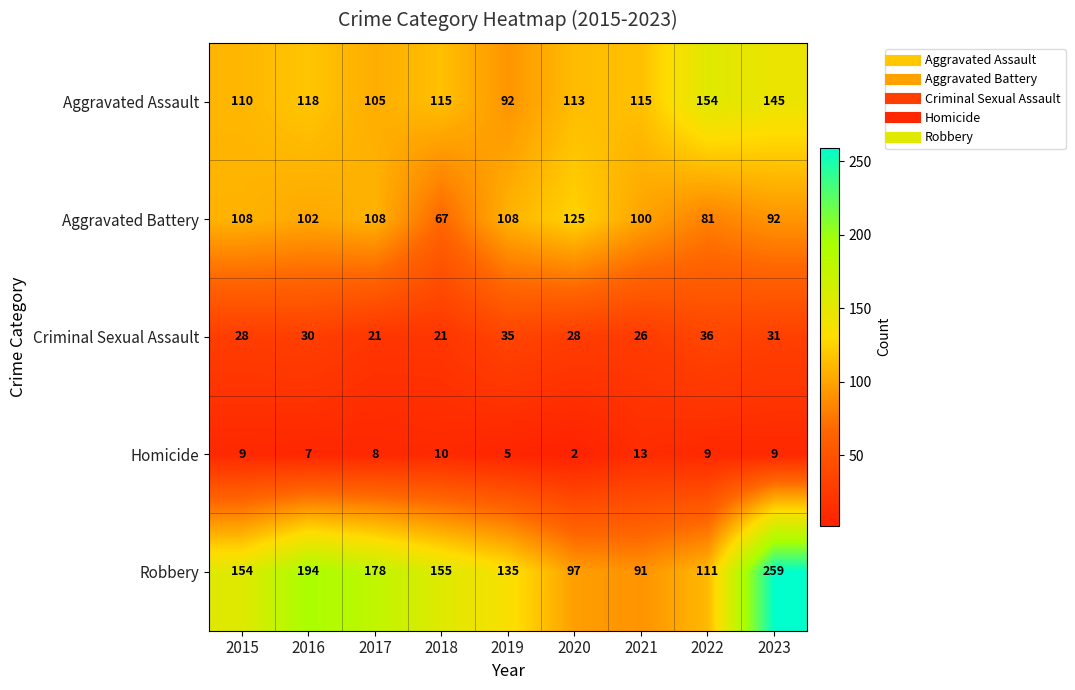

List the series in order of their peak value, highest first.

Robbery, Aggravated Assault, Aggravated Battery, Criminal Sexual Assault, Homicide